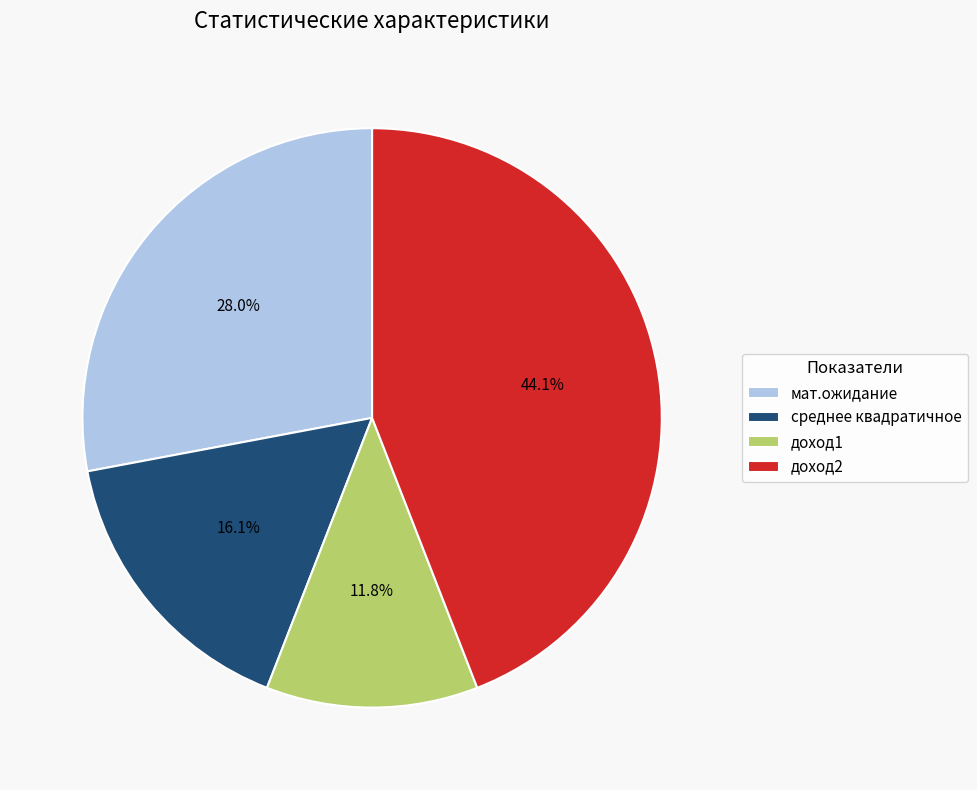

To the nearest percent, what is the combined percentage of мат.ожидание and доход2?

72%